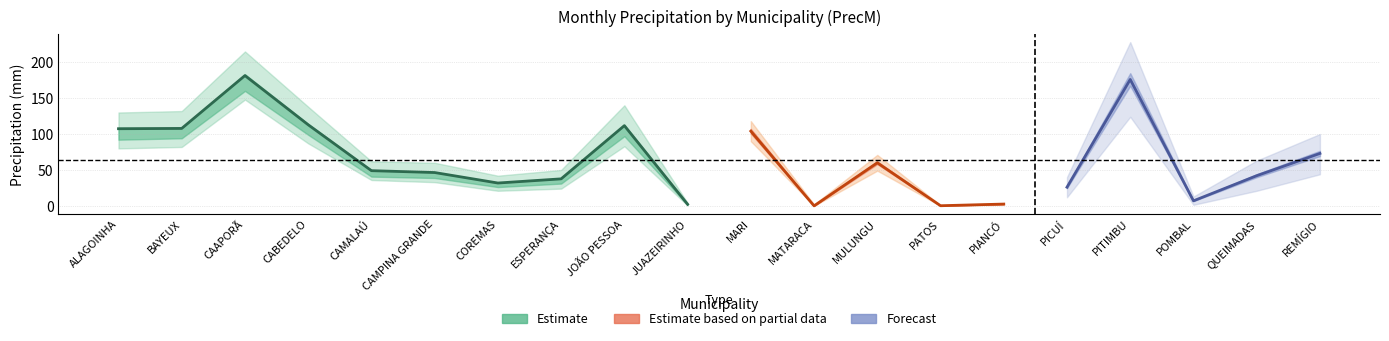

Rank the series at JUAZEIRINHO from lowest to highest value.

Estimate based on partial data, Estimate, Forecast